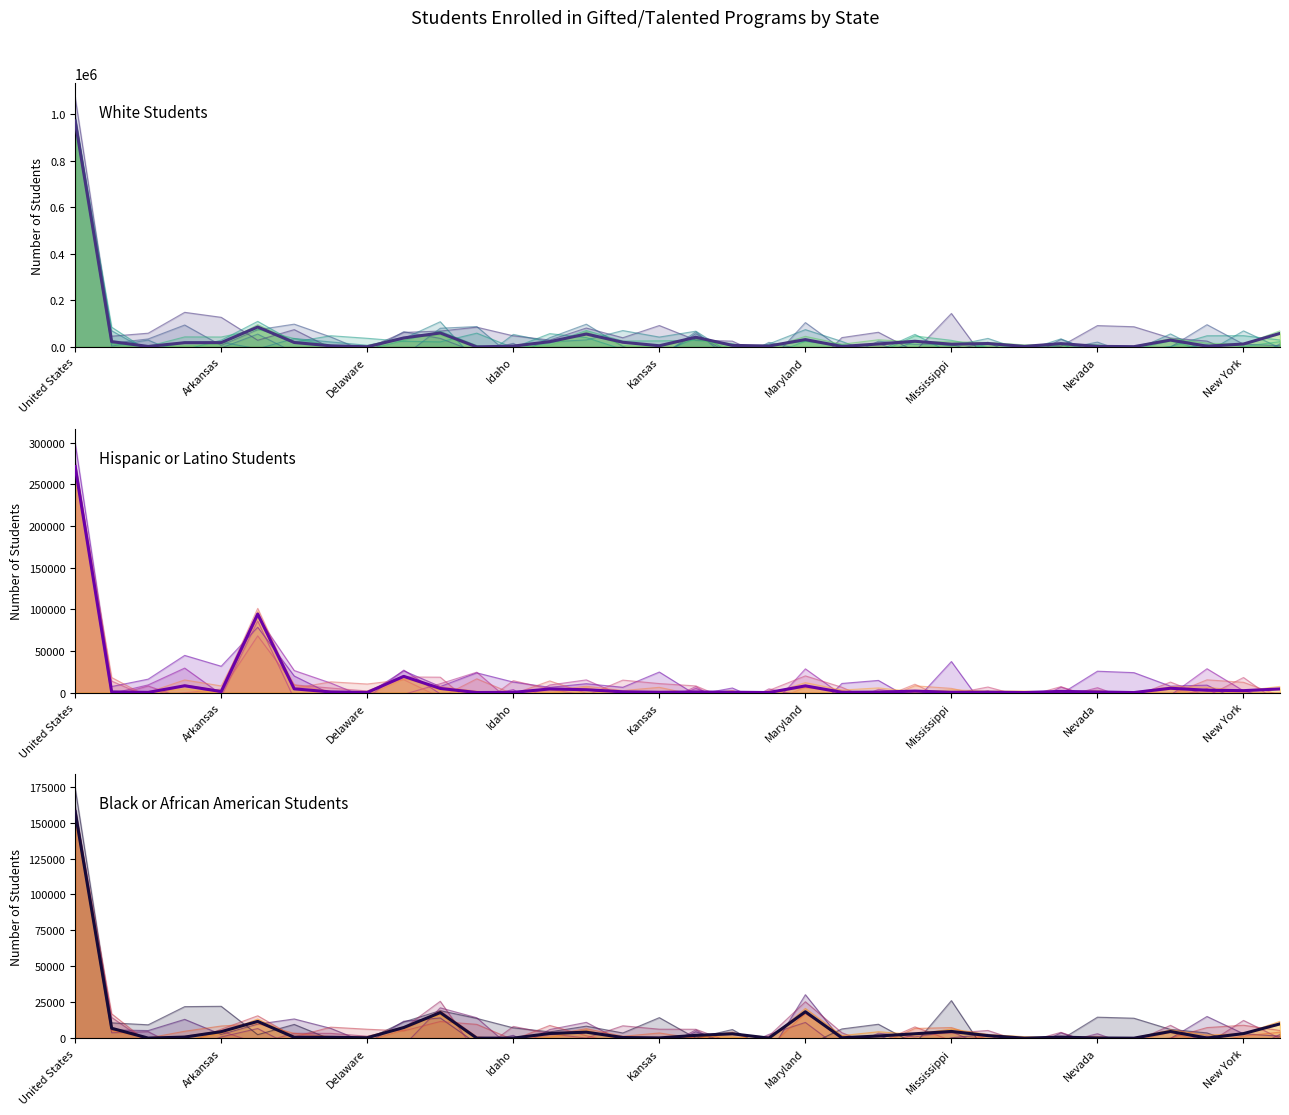

Which series changed the most between Arkansas and 33?

White